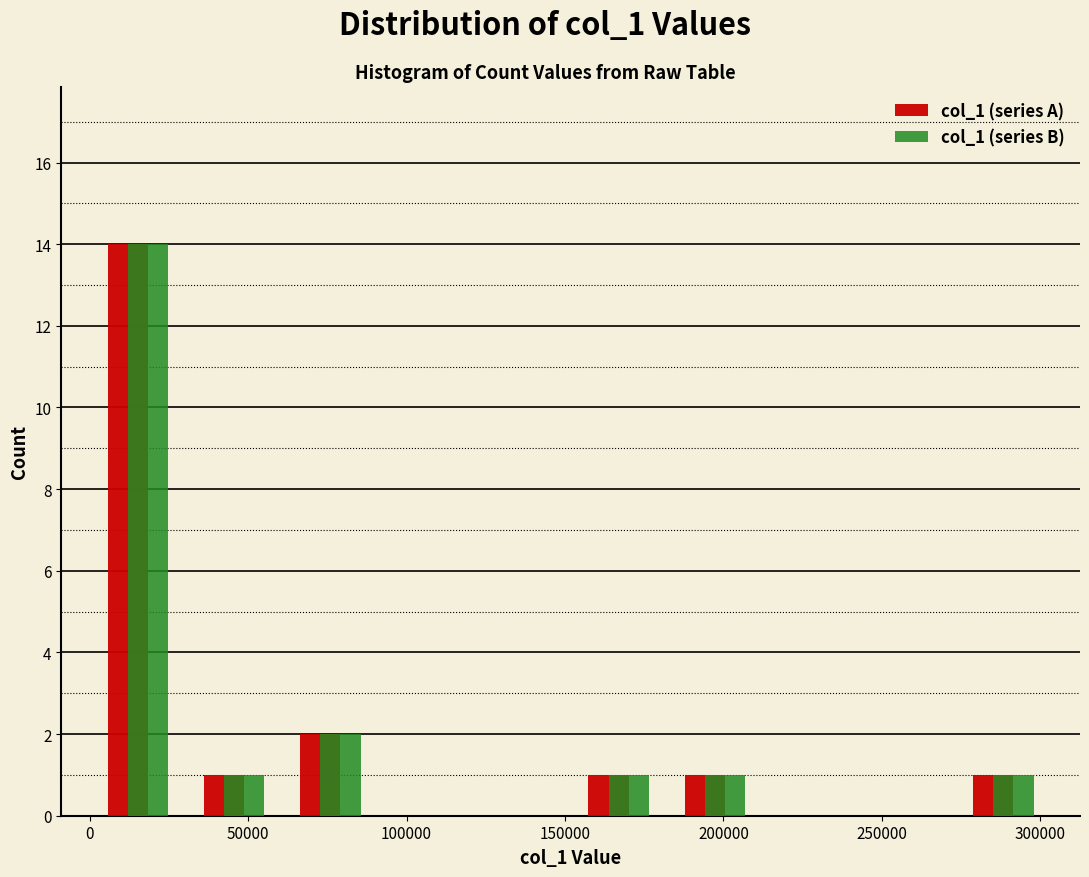

Reading left to right, list every range on the x-axis with the height of the bar of each series over it. Neither the bar edges nor the heights are printed on the chart, so give them approximately, as read against the axes.

0 to 30000: col_1 (series A)=14	col_1 (series B)=14
30000 to 60000: col_1 (series A)=1	col_1 (series B)=1
60000 to 90000: col_1 (series A)=2	col_1 (series B)=2
90000 to 120000: col_1 (series A)=0	col_1 (series B)=0
120000 to 150000: col_1 (series A)=0	col_1 (series B)=0
150000 to 180000: col_1 (series A)=1	col_1 (series B)=1
180000 to 210000: col_1 (series A)=1	col_1 (series B)=1
210000 to 245000: col_1 (series A)=0	col_1 (series B)=0
245000 to 275000: col_1 (series A)=0	col_1 (series B)=0
275000 to 305000: col_1 (series A)=1	col_1 (series B)=1